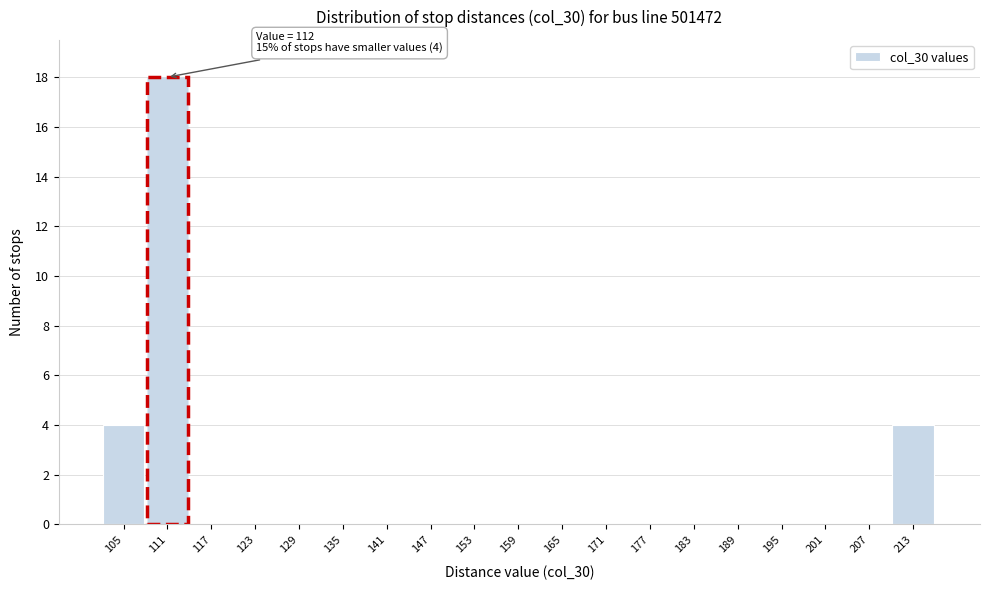

Reading right to left, list all the values displayed in this chart.

213=4	207=0	201=0	195=0	189=0	183=0	177=0	171=0	165=0	159=0	153=0	147=0	141=0	135=0	129=0	123=0	117=0	111=18	105=4